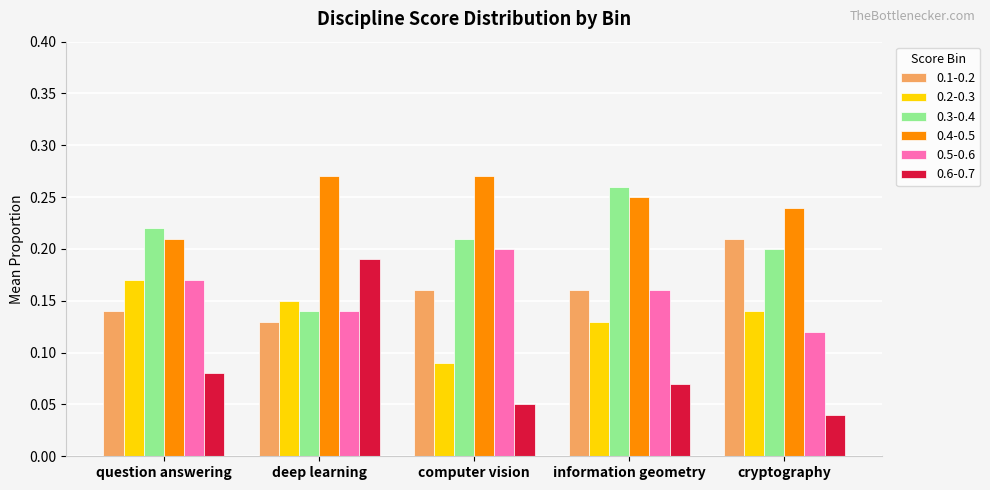

What is the sum of the 0.4-0.5 values at deep learning and question answering?

0.5